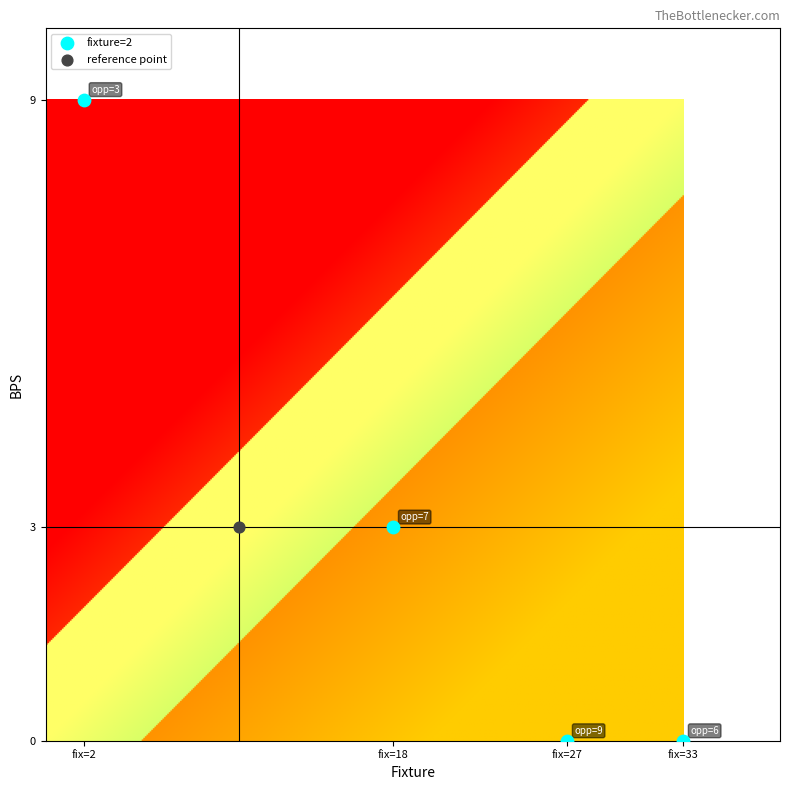

What is the maximum value shown in the chart?

9